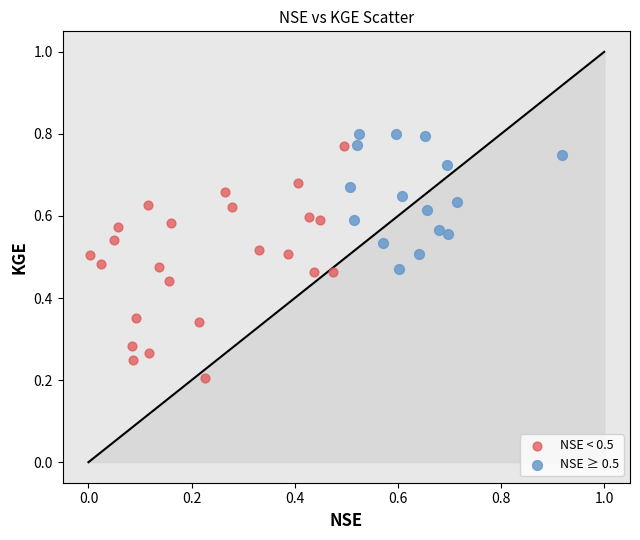

Which series has the widest spread of Y values?

NSE < 0.5